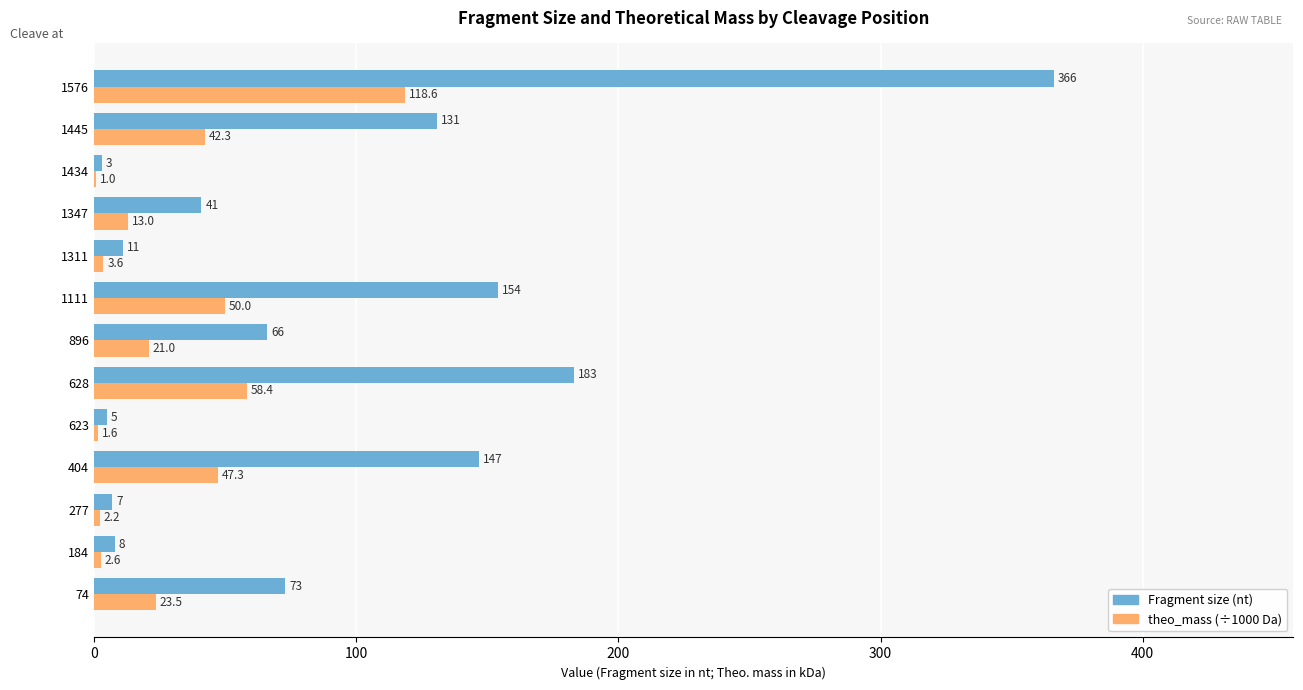

What is the maximum value shown in the chart?

366.0